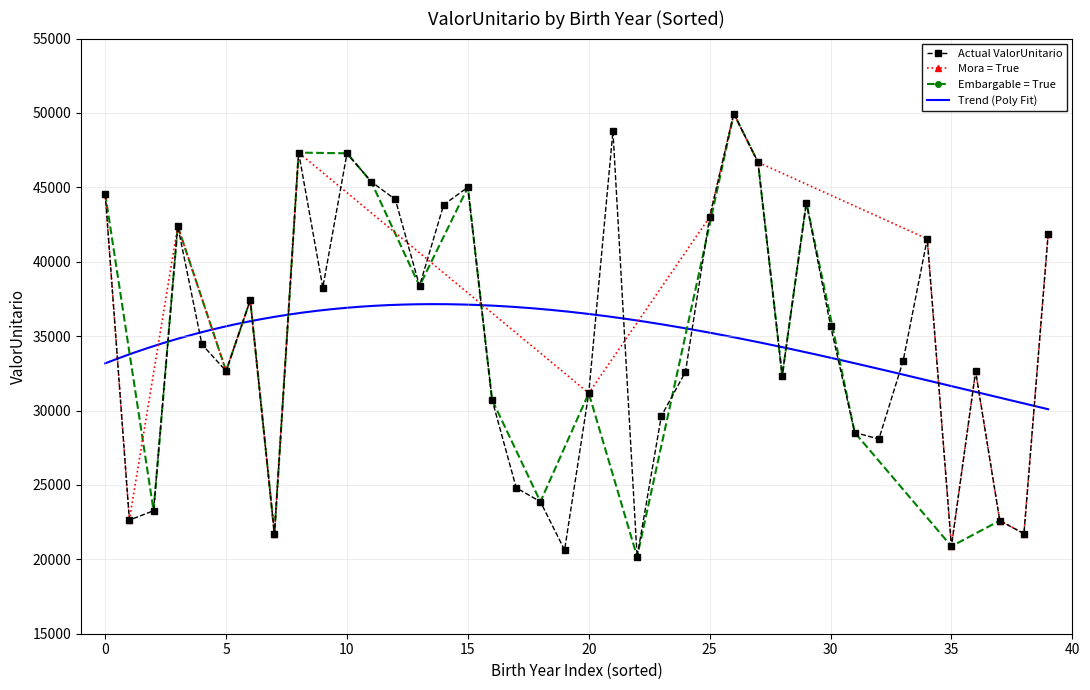

True or false: Actual ValorUnitario has more than 1 interior local peaks.

True